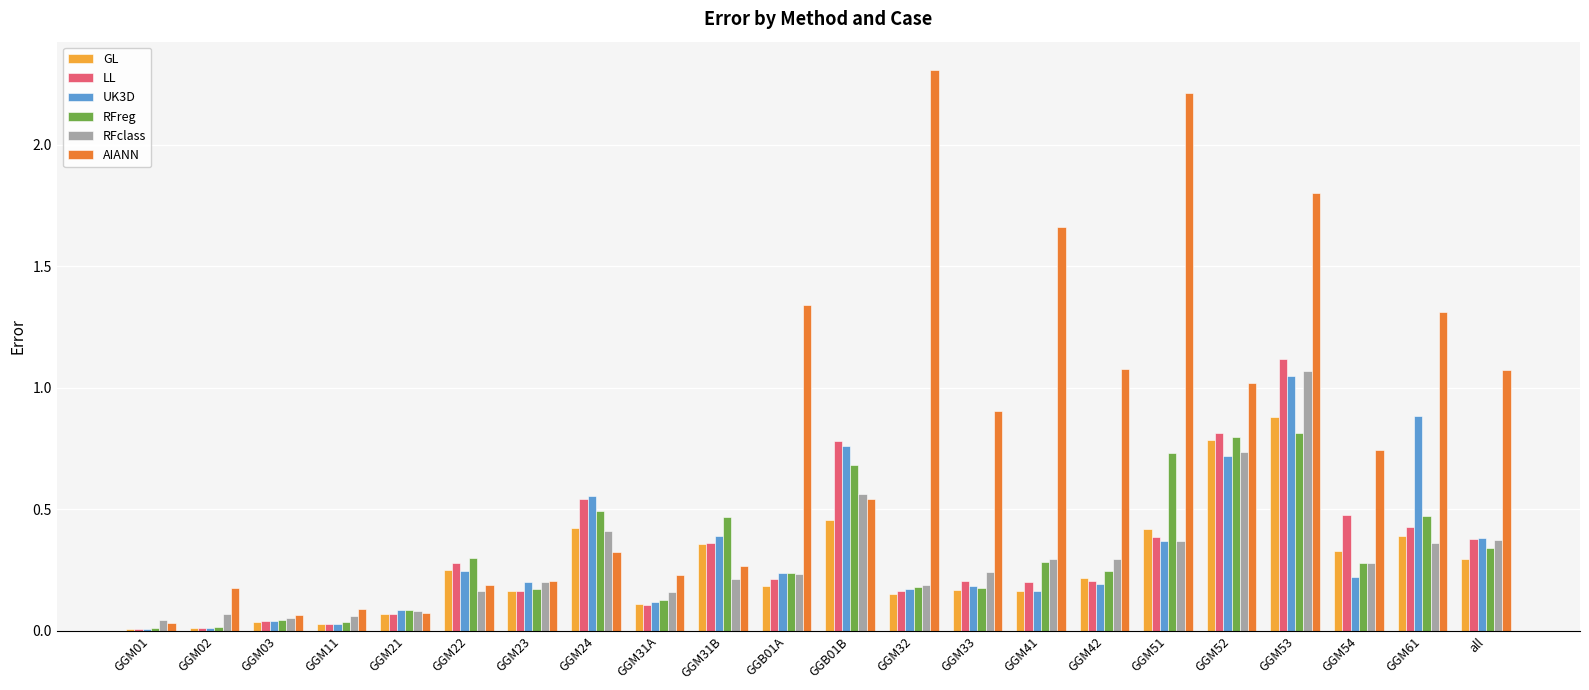

Which series has the widest spread of values?

AIANN